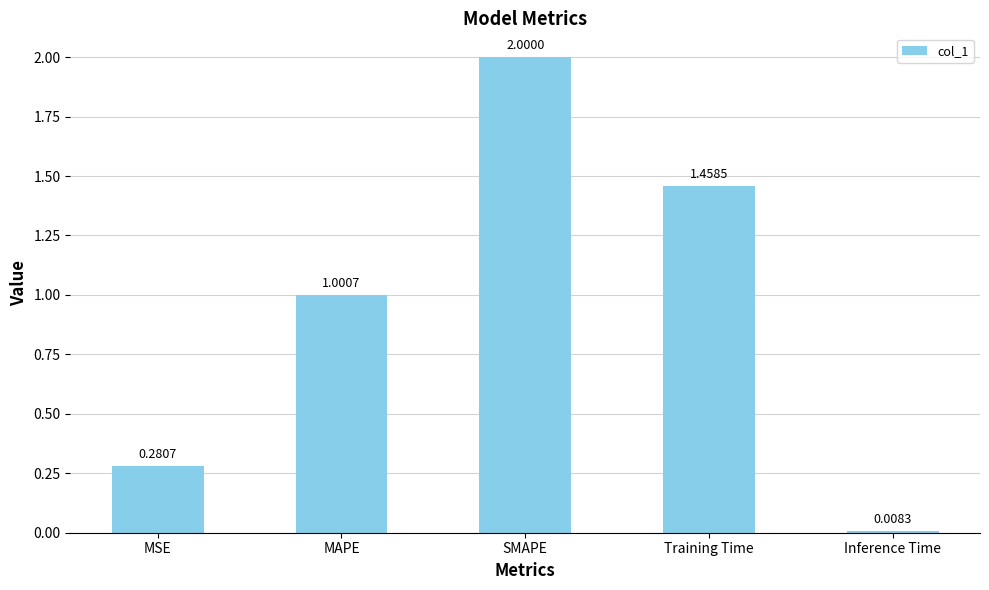

What is the label of the 4th bar from the right?

MAPE